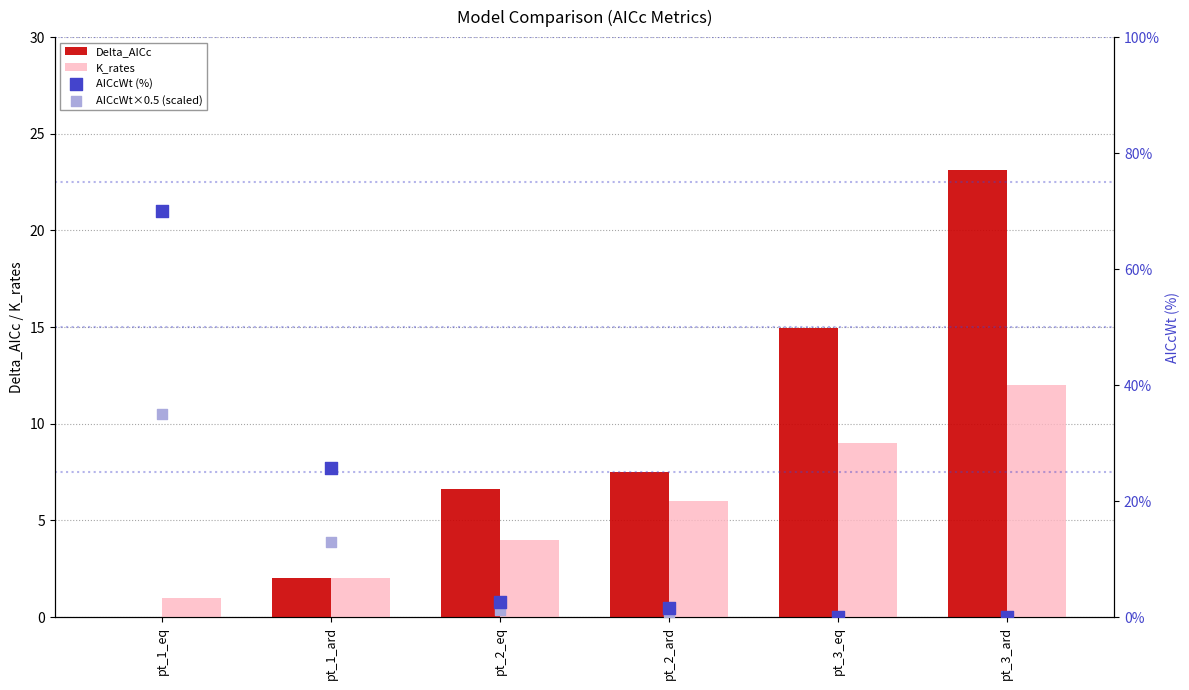

Which series has the largest total across all categories?

AICcWt (%)